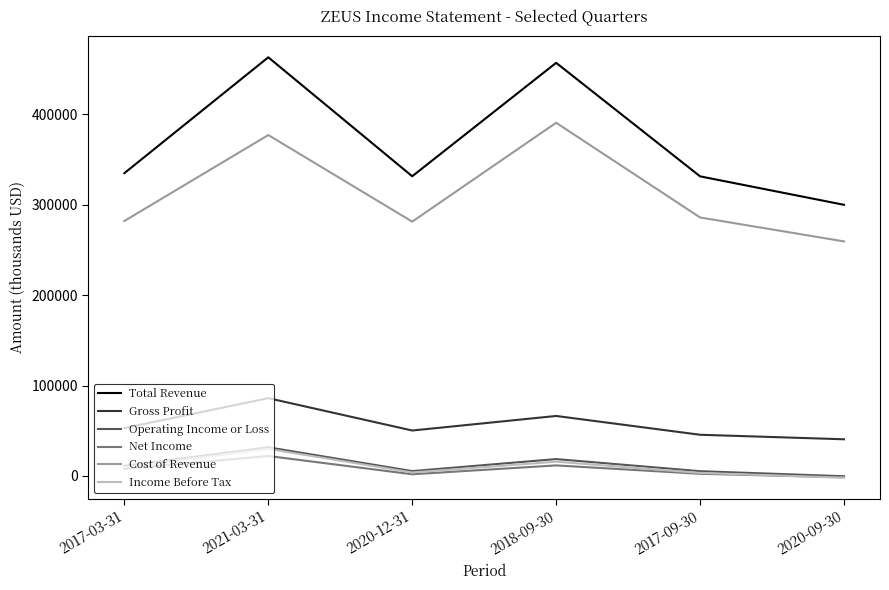

What position from the left is 2017-09-30?

5